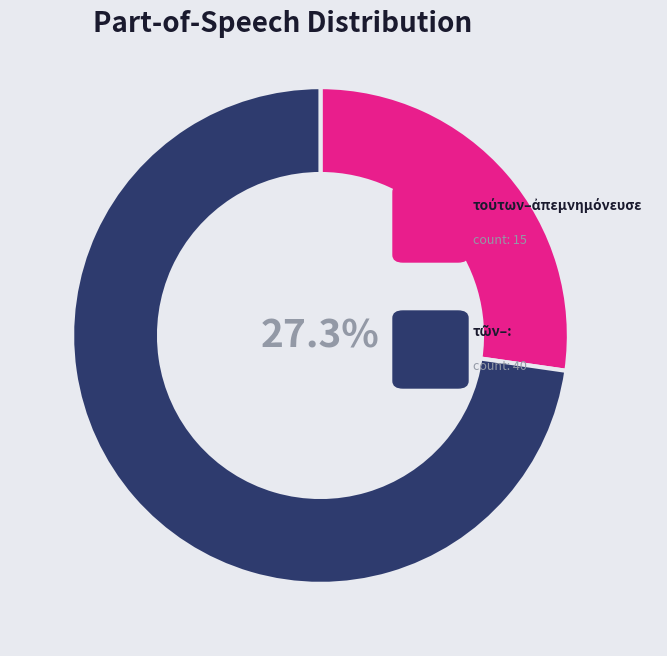

Is there any slice that represents more than half of the pie?

Yes